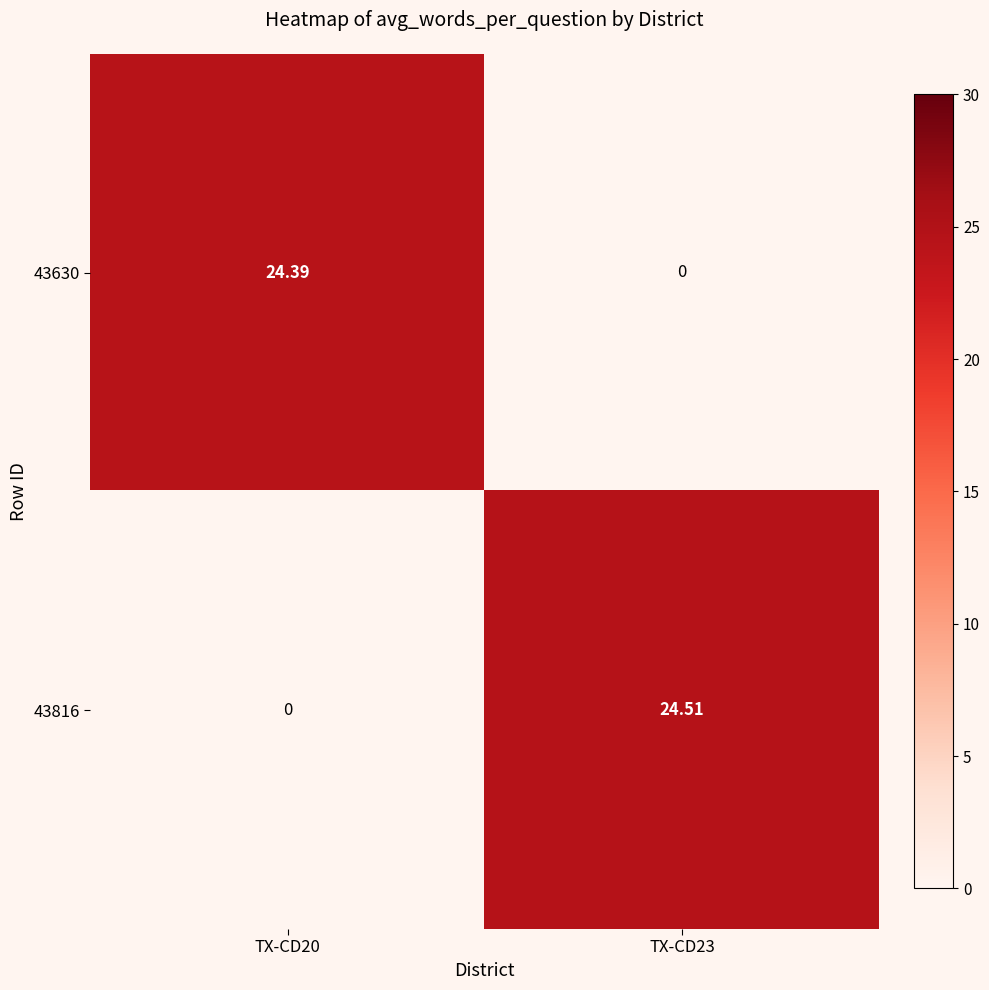

At how many categories does at least one series exceed 15?

2